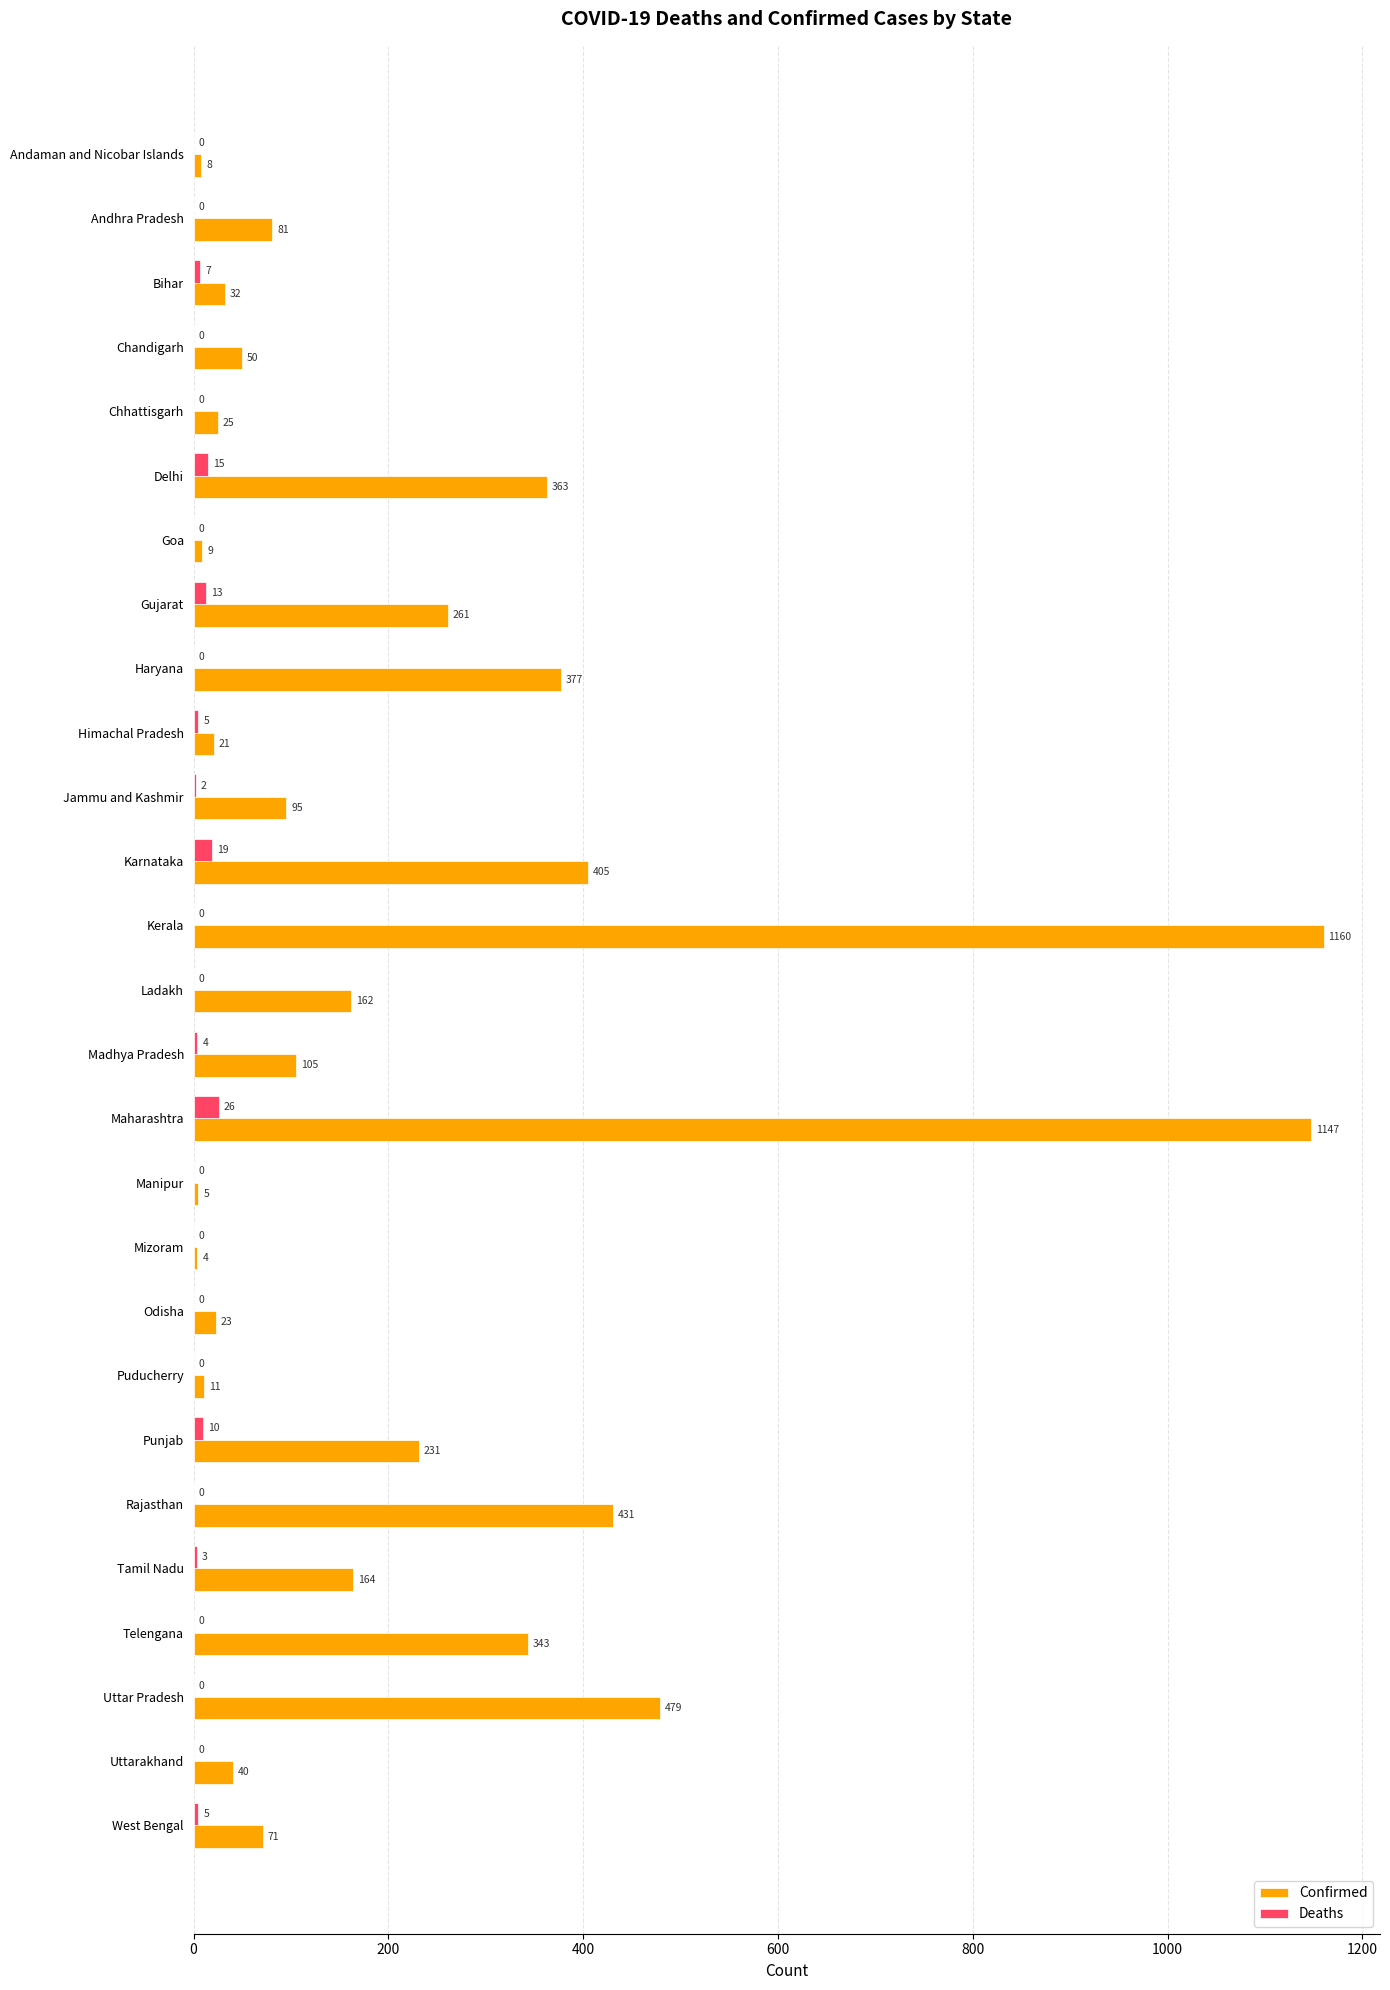

What is the sum of the Deaths values at Ladakh and Bihar?

7